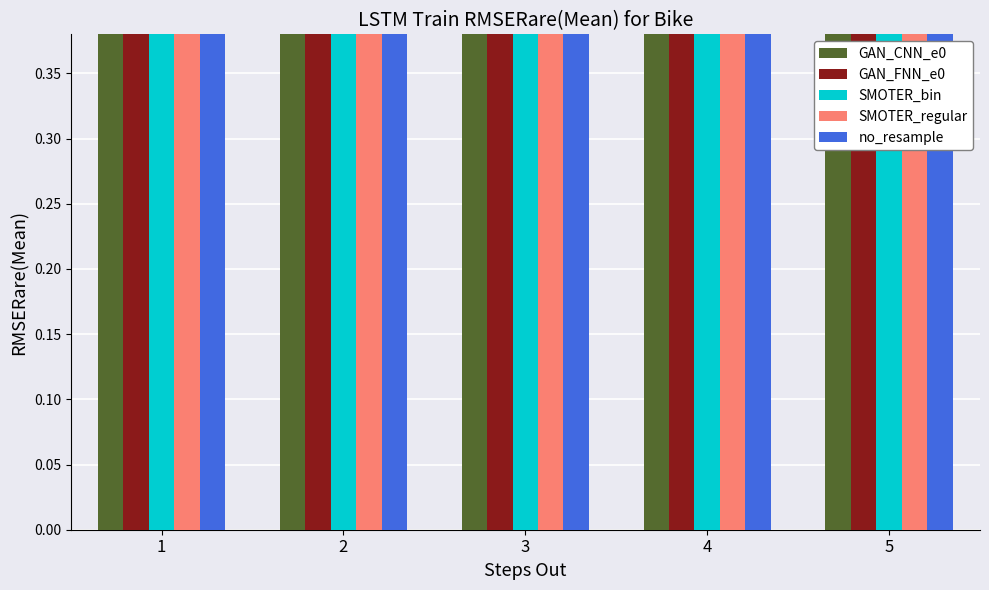

True or false: SMOTER_bin has a value of 20.4 at 5.

False